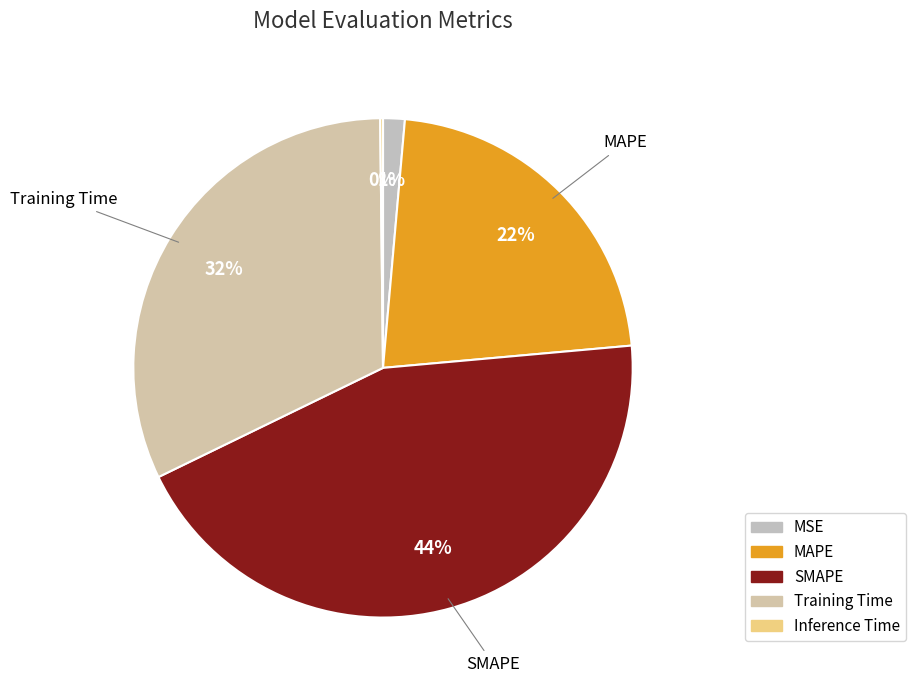

Rank the categories by value from lowest to highest.

Inference Time, MSE, MAPE, Training Time, SMAPE